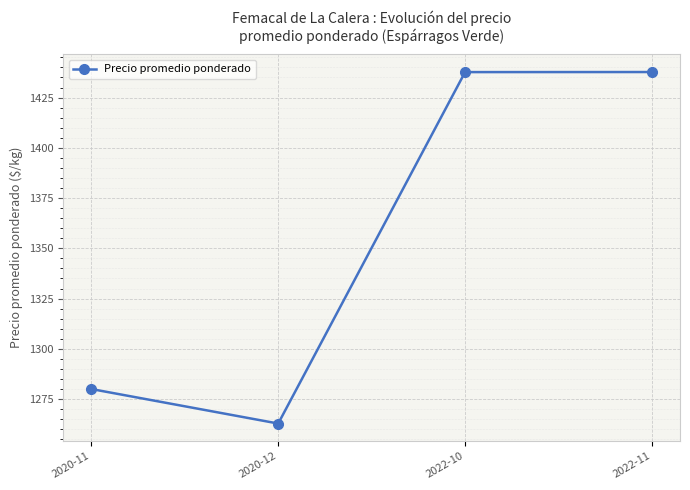

Is this an area chart (filled region under the line)?

No